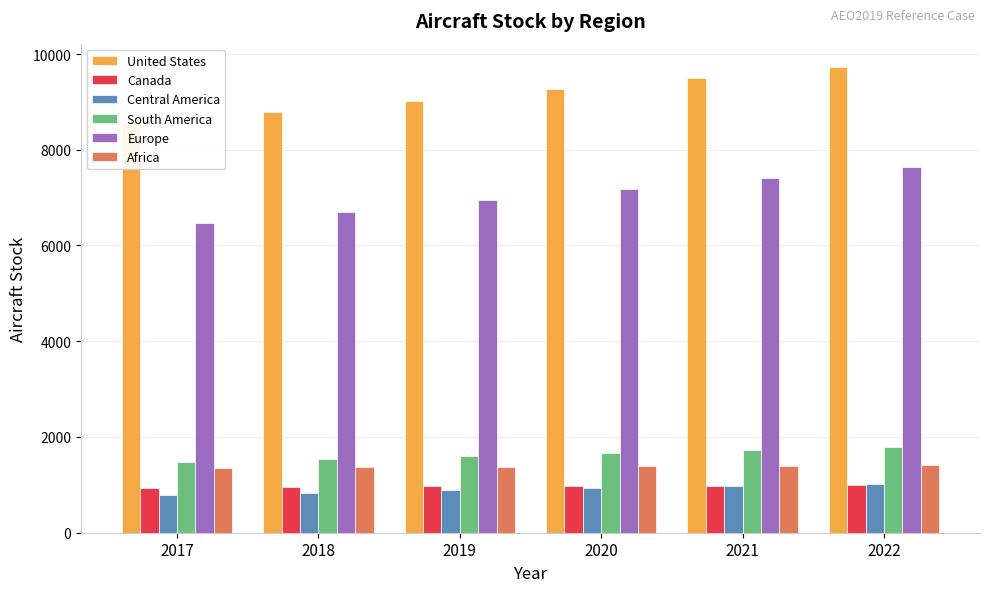

Which series has the widest spread of values?

Europe